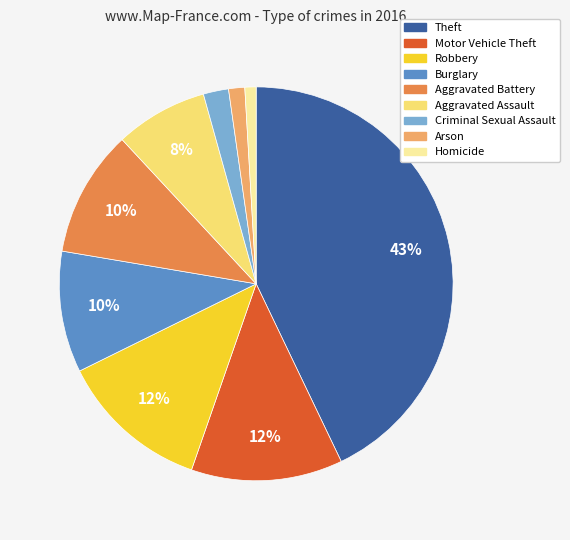

How many segments does this pie chart have?

9